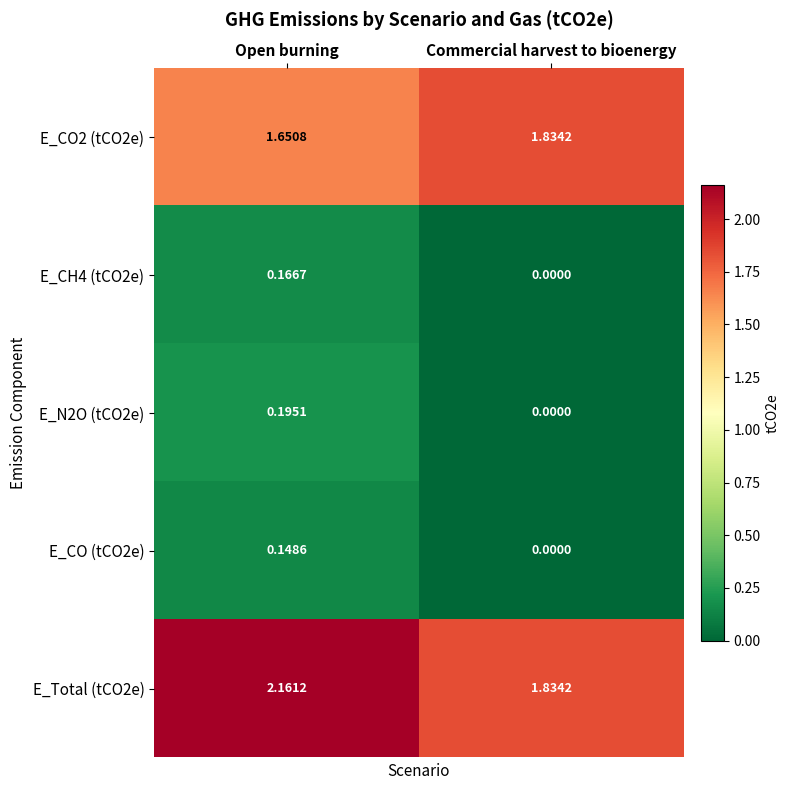

At which label is E_CO (tCO2e) closest to 0?

Commercial harvest to bioenergy